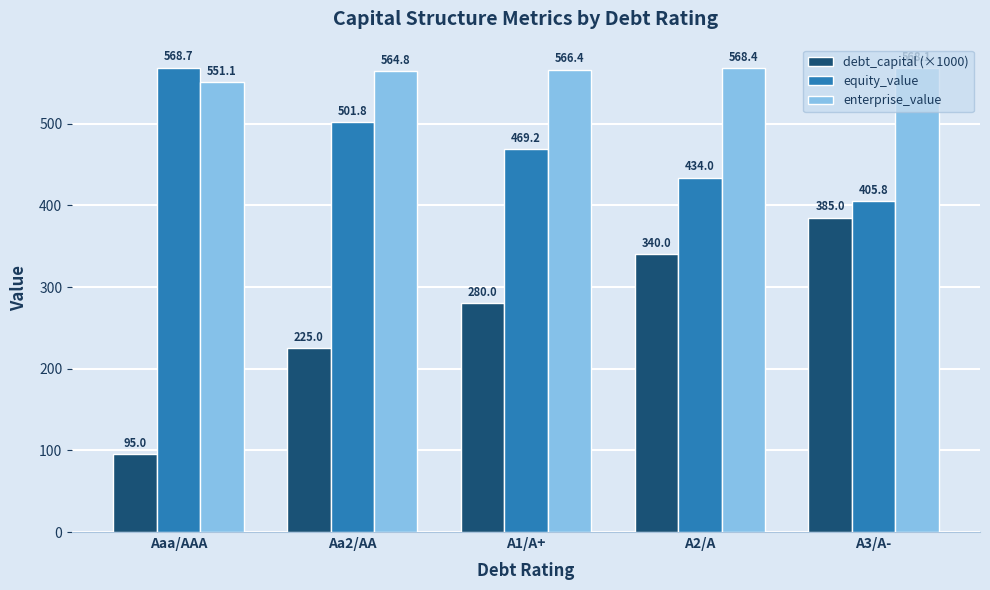

Is the value of enterprise_value at A3/A- greater than the value of equity_value at A3/A-?

Yes